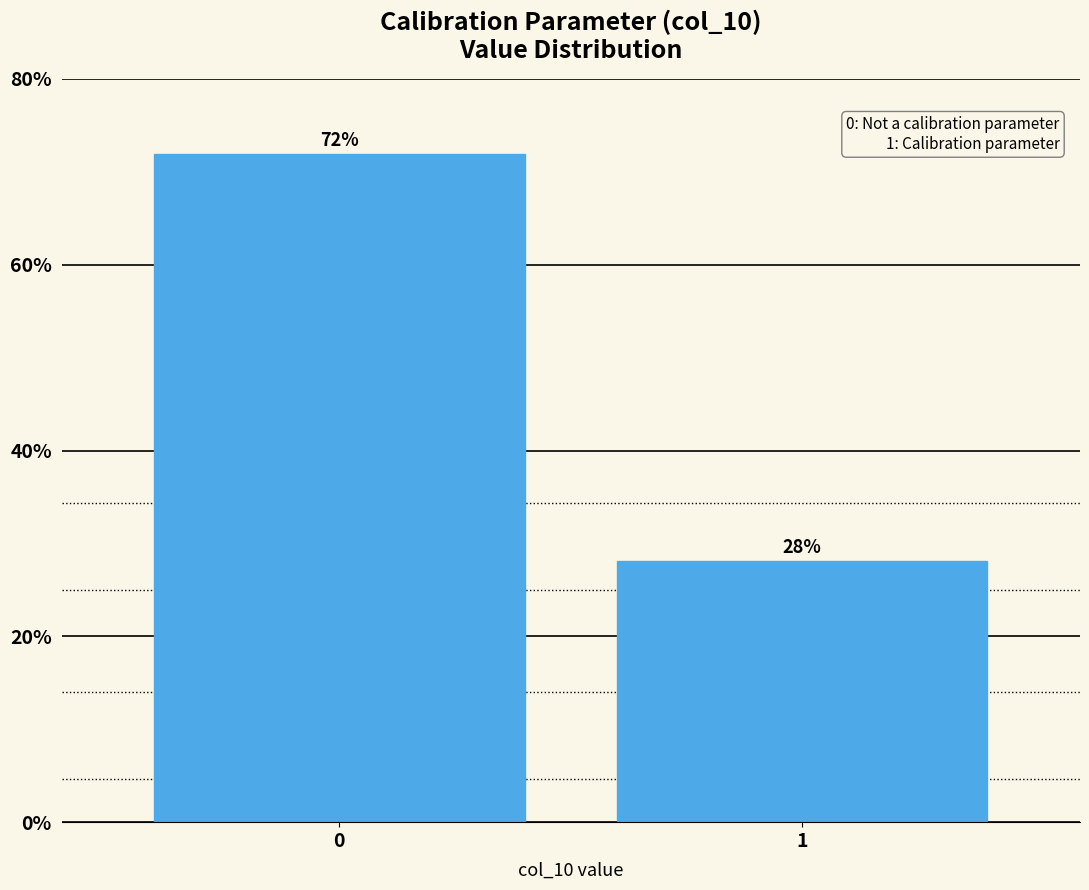

Are the bars horizontal?

No